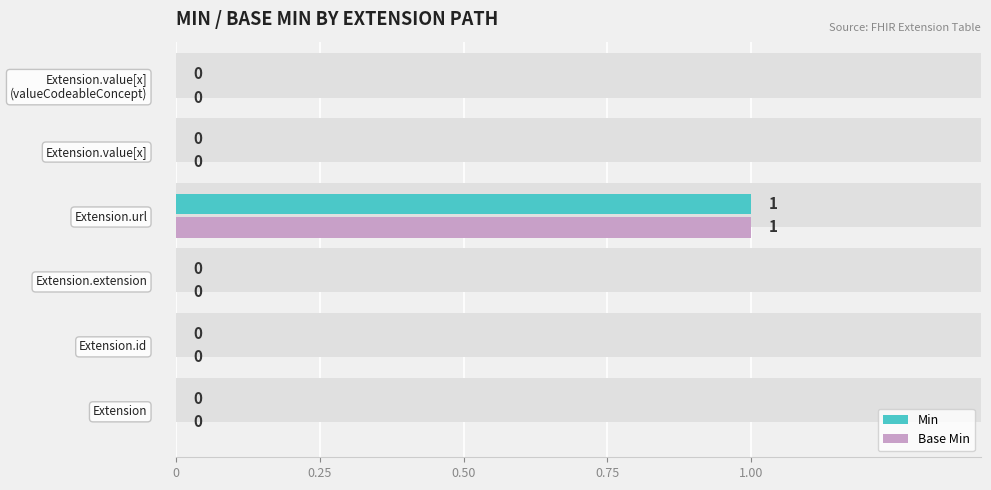

Which series has the largest total across all categories?

Min